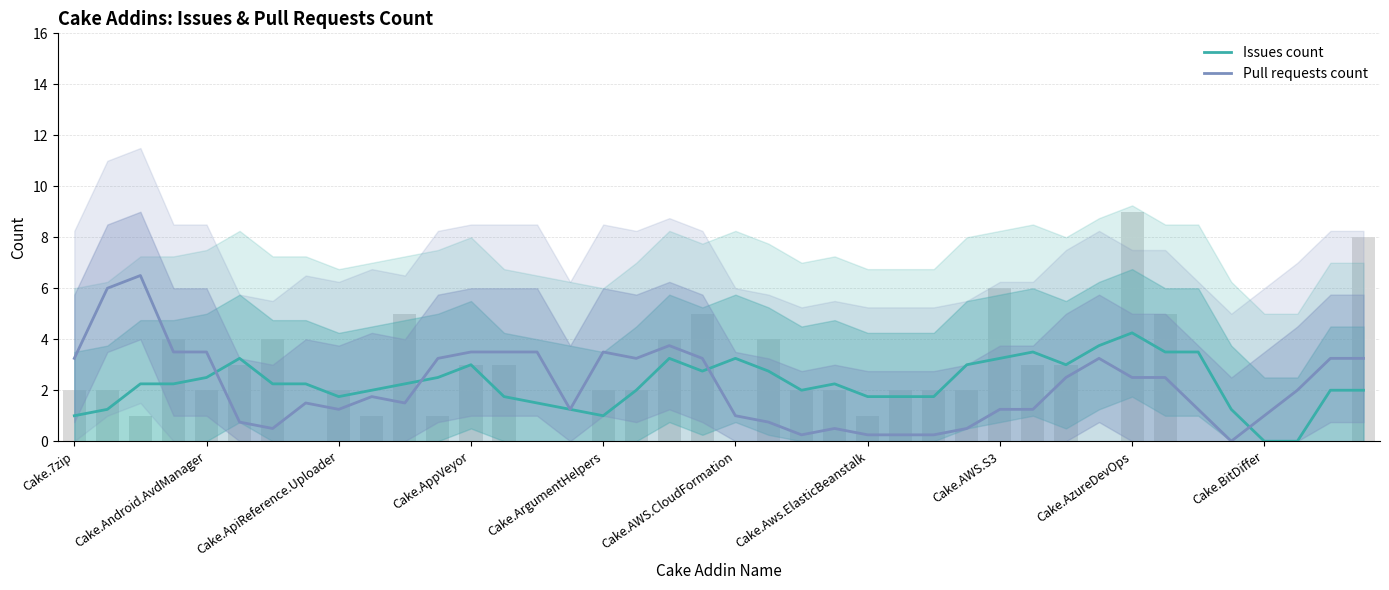

Where does the Pull requests count series first go above 2?

Cake.7zip